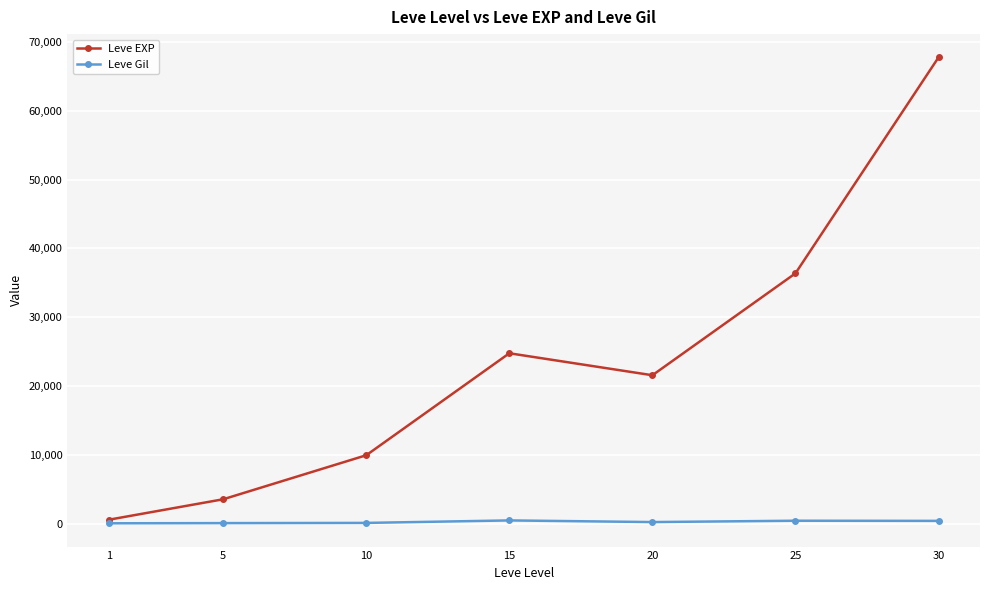

At which label does Leve EXP first exceed 21600?

15